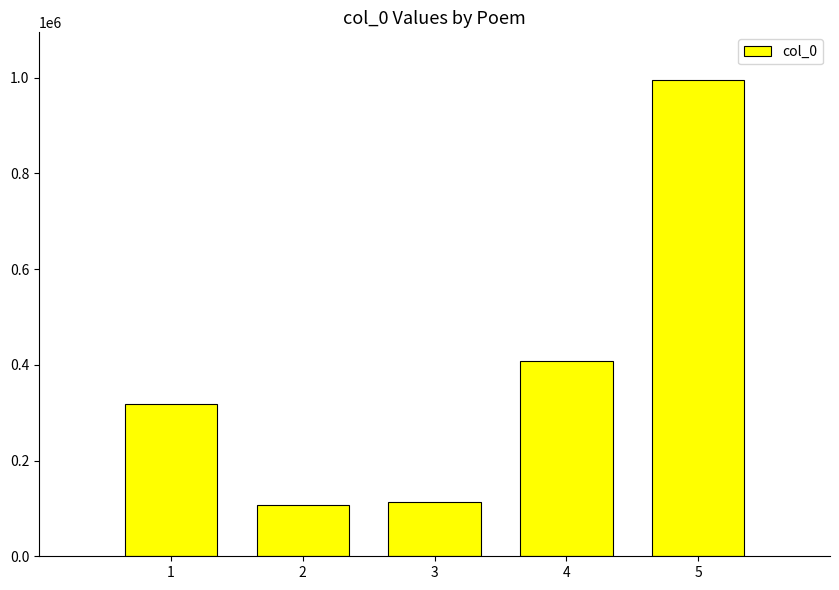

What is the greatest value displayed?

995479